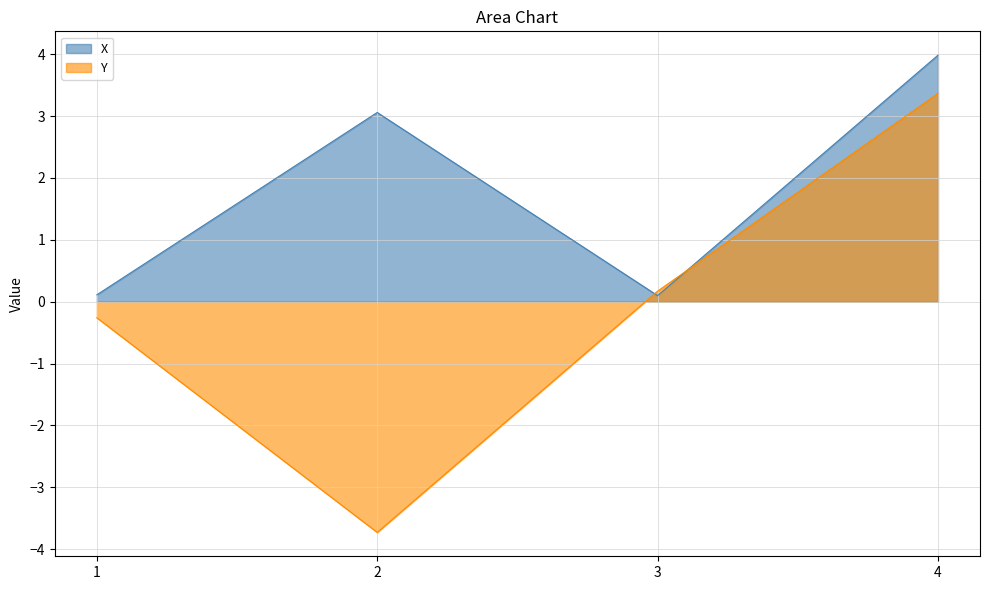

How many interior local peaks does the X series have?

1